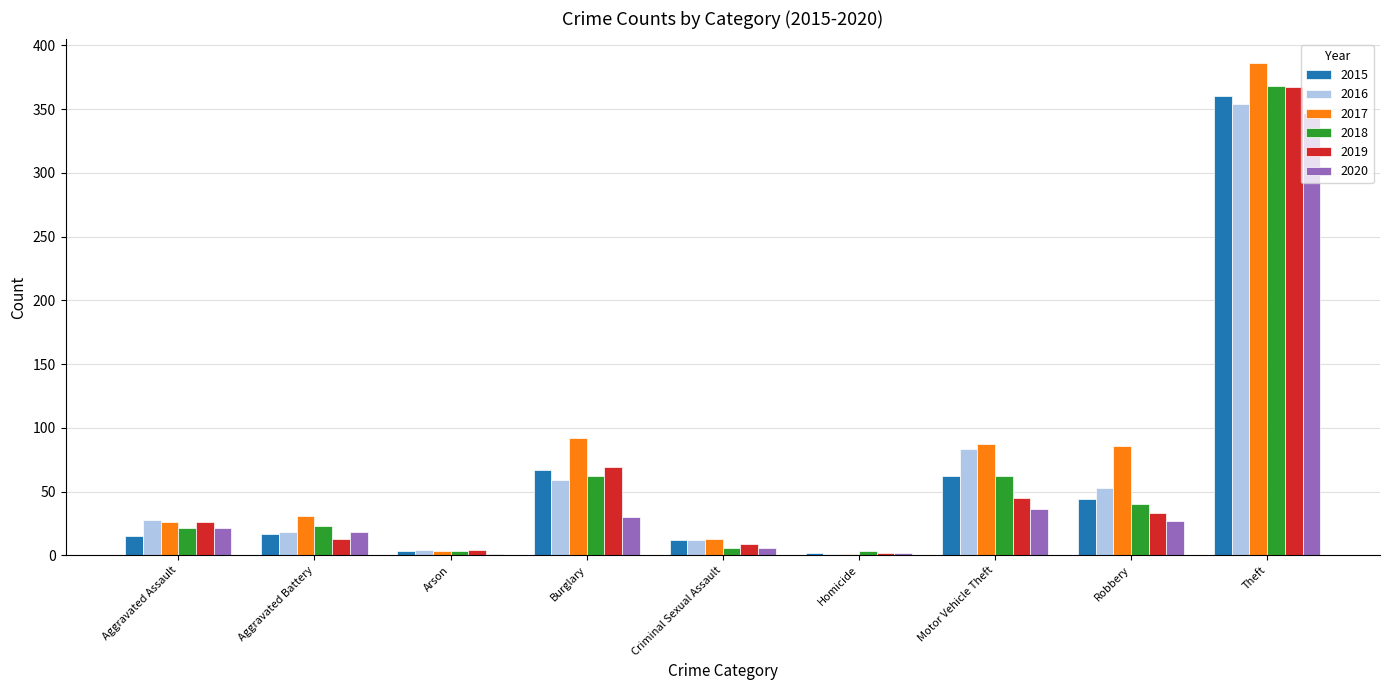

Is the value of 2016 at Motor Vehicle Theft greater than the value of 2018 at Arson?

Yes